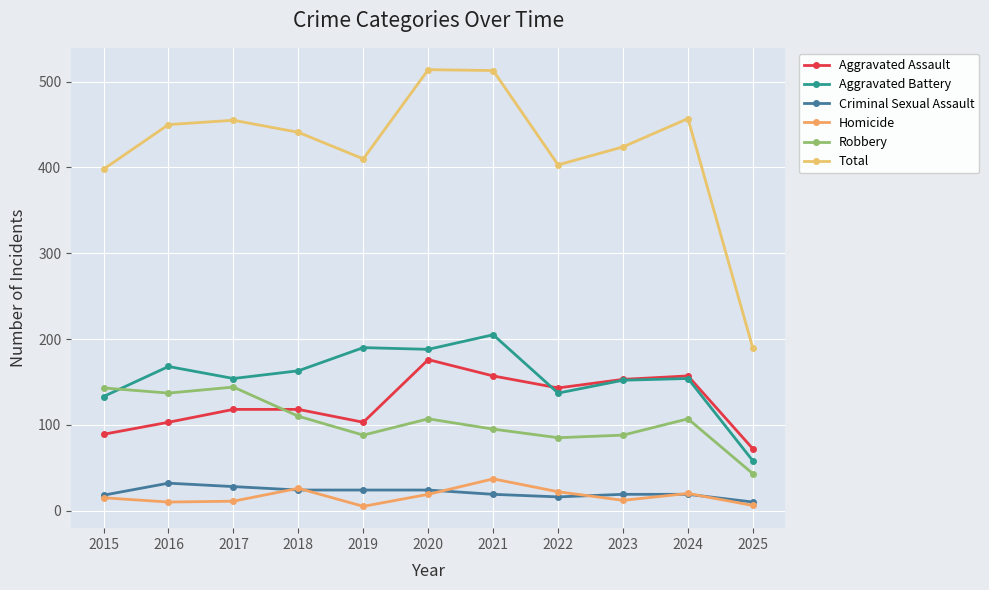

At which label does Aggravated Assault reach its peak?

2020